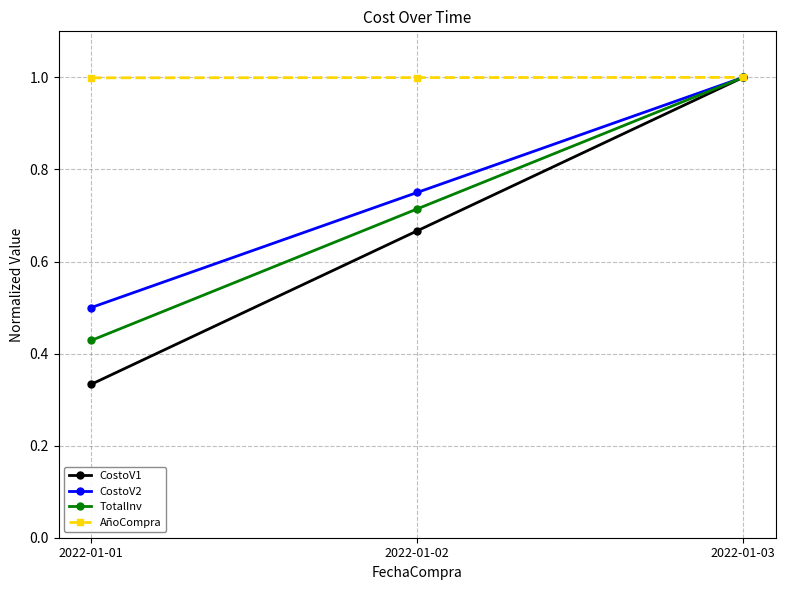

Rank the categories by CostoV1 value from lowest to highest.

2022-01-01, 2022-01-02, 2022-01-03